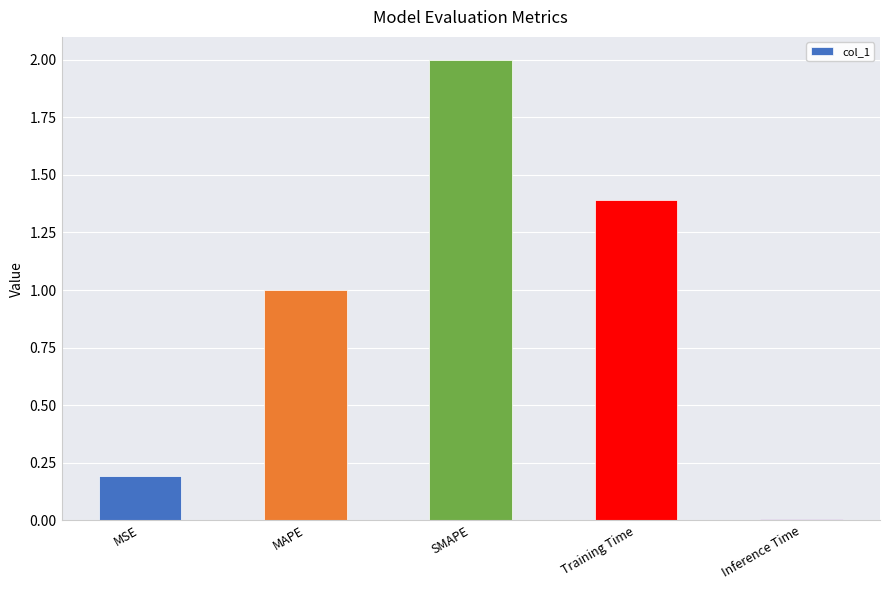

What position from the right is Inference Time?

1